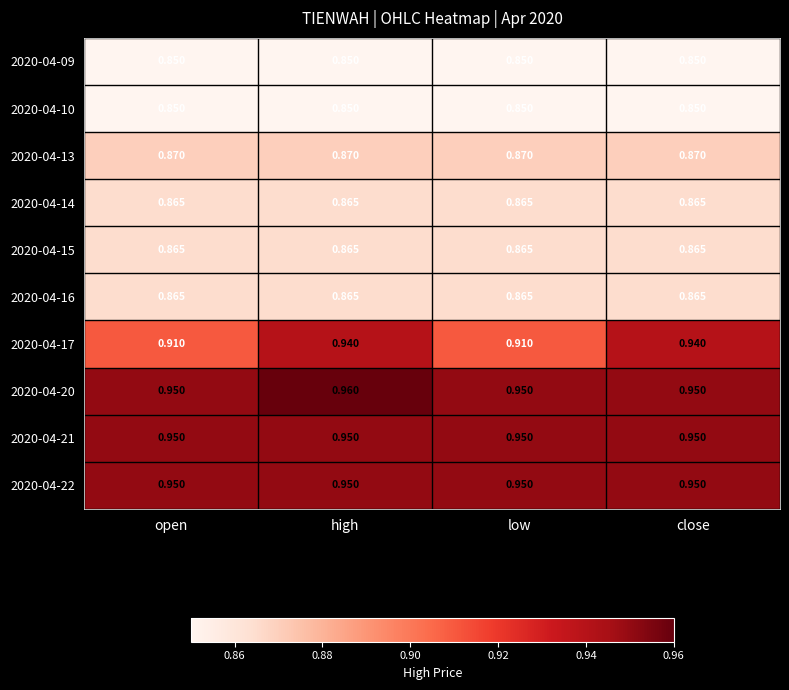

At which category is the sum across all series the highest?

high